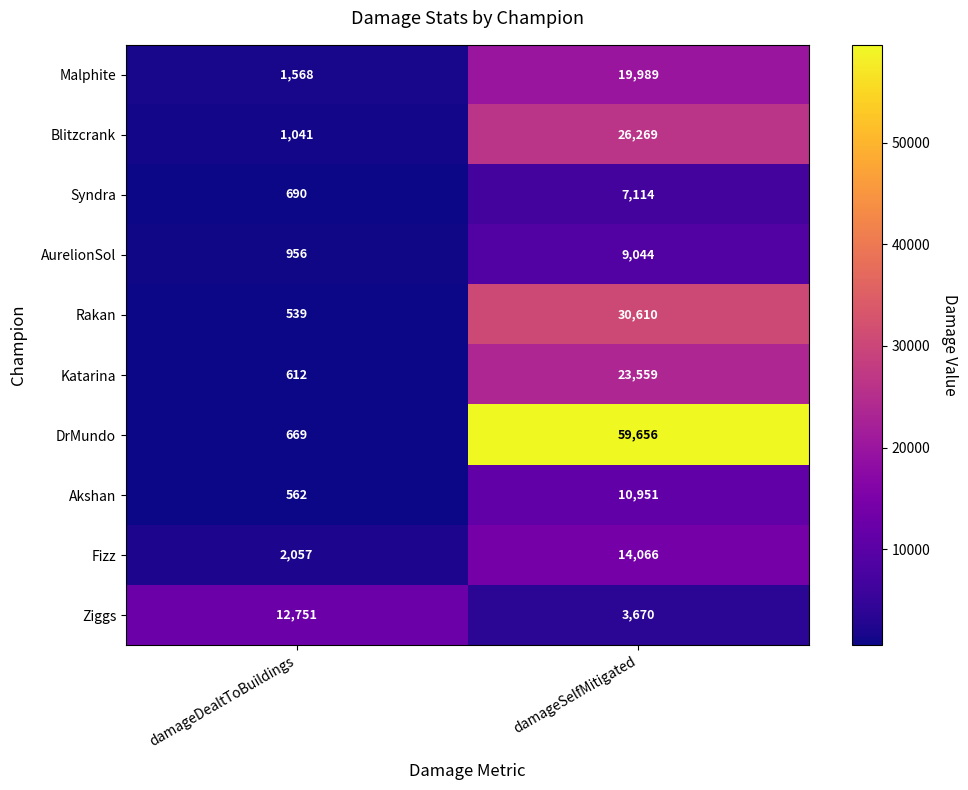

What is the difference between the Akshan values at damageDealtToBuildings and damageSelfMitigated?

10389